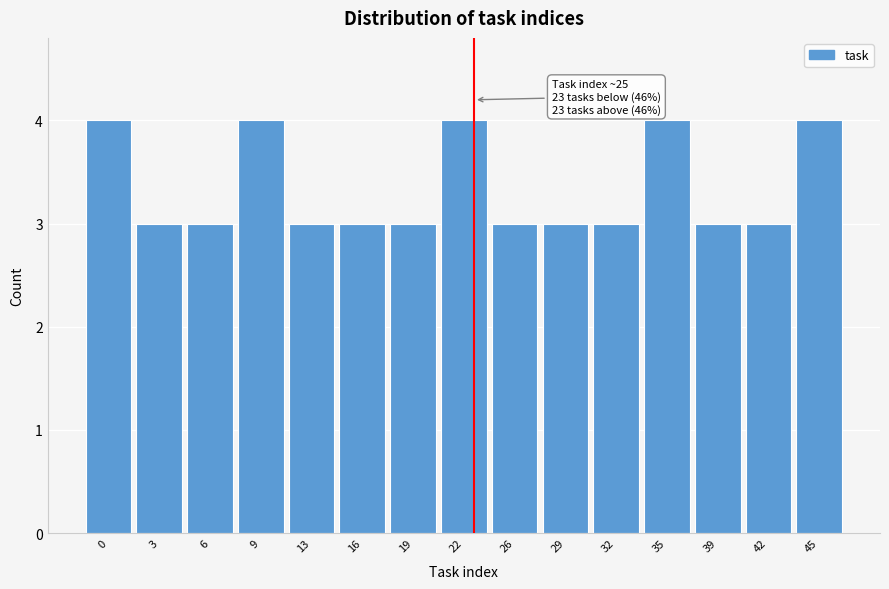

Reading left to right, what are all the values shown in this chart?

4	3	3	4	3	3	3	4	3	3	3	4	3	3	4